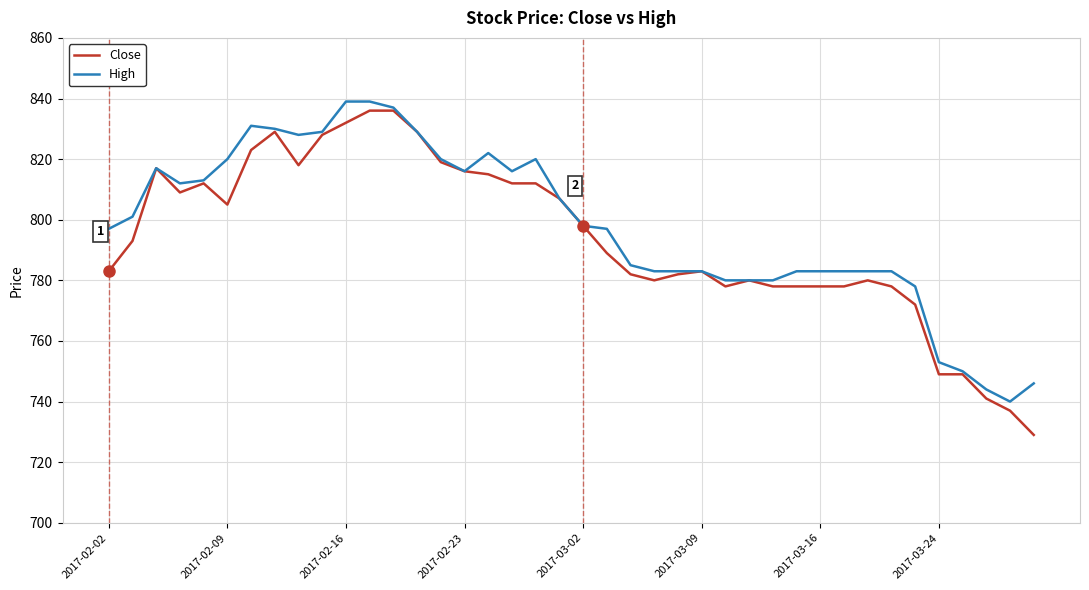

What is the maximum value for High?

839